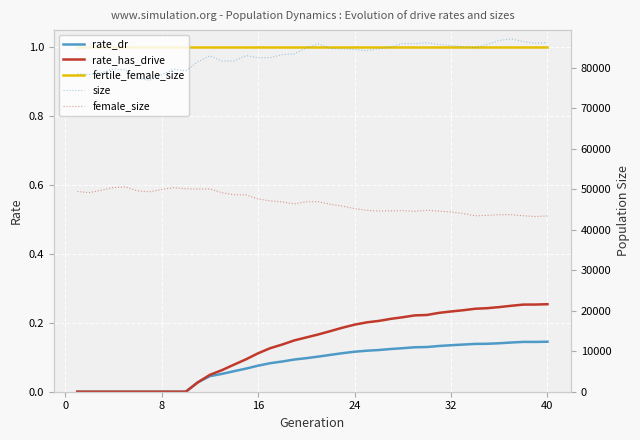

Which series has the widest spread of values?

size